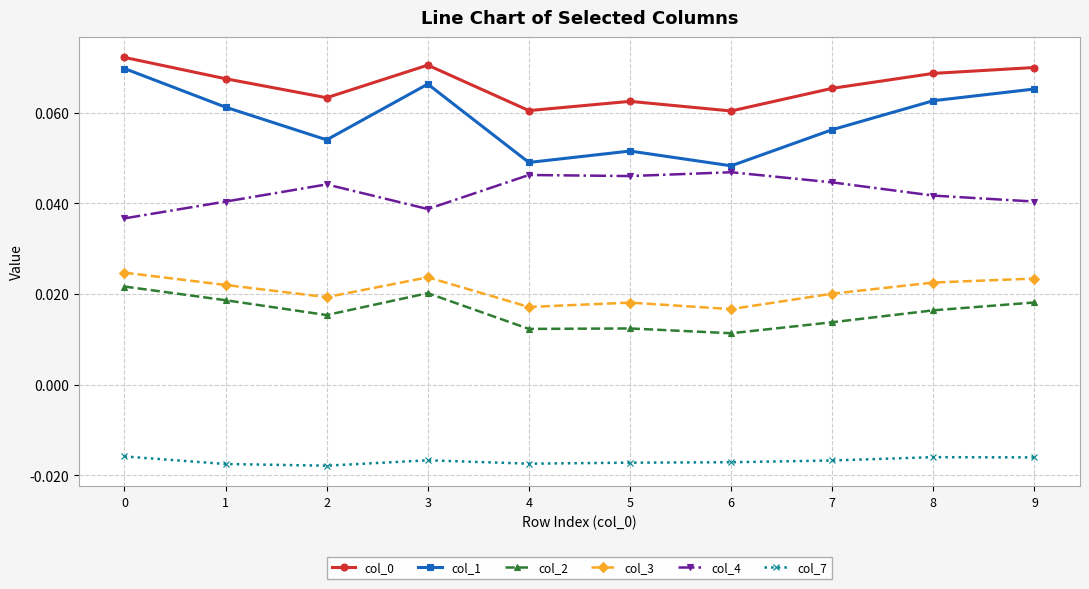

What is the sum of all col_4 values?

0.4